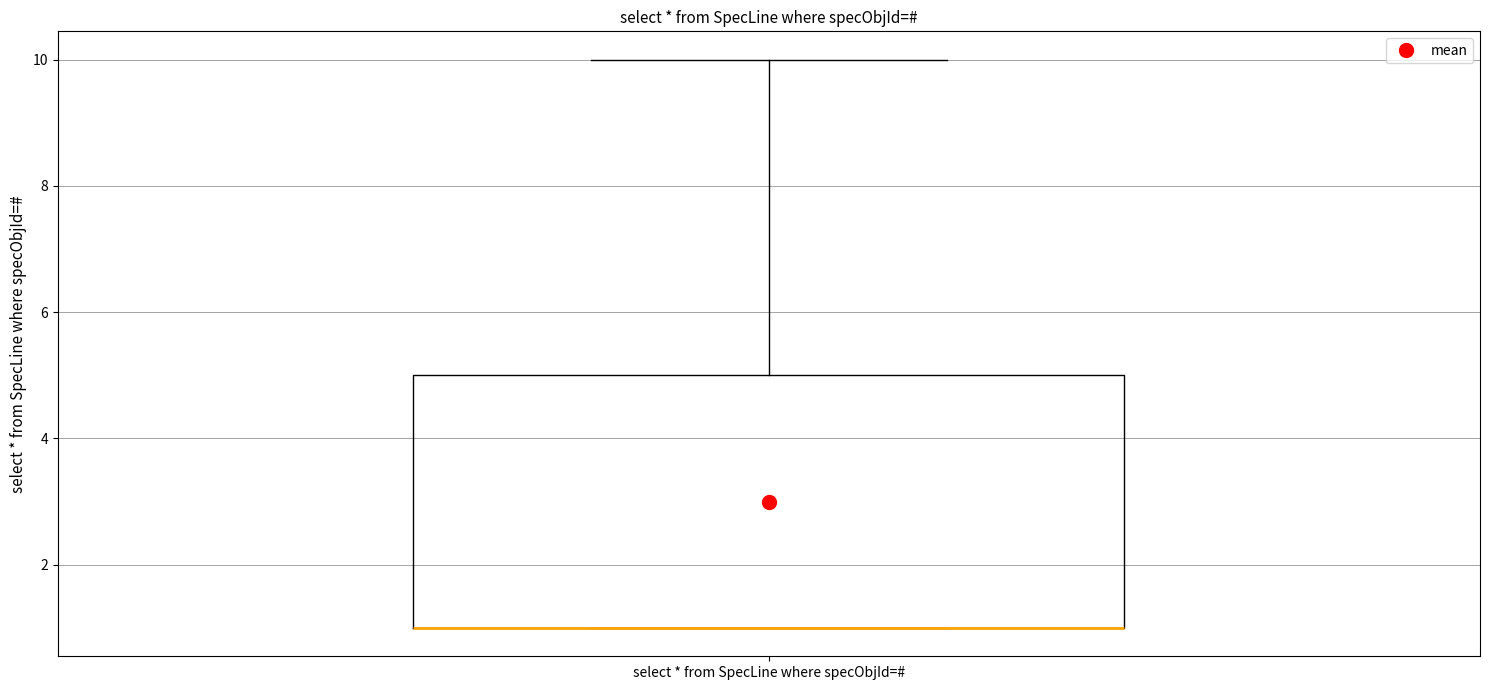

Where is the lower edge of the box for select * from SpecLine where specObjId=# on the y-axis? The values are not printed on the chart, so give them approximately, as read against the axis.

1